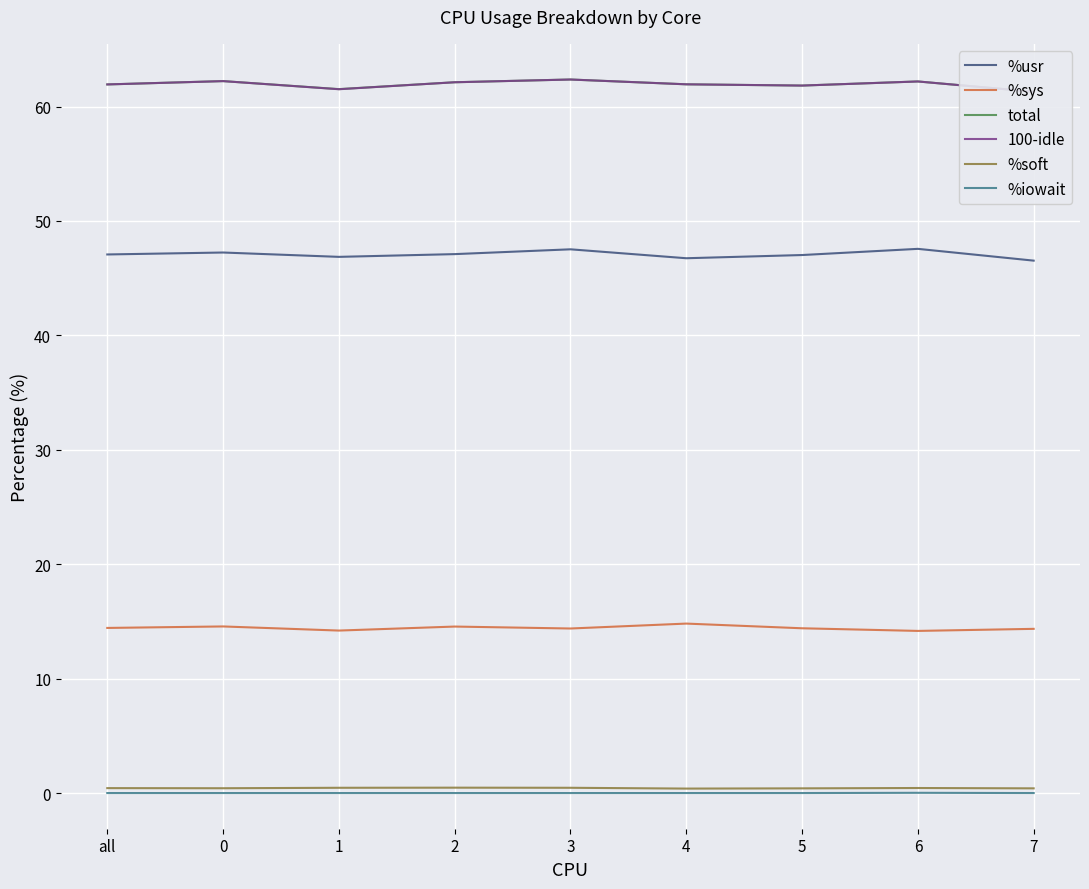

Which has a higher value, 1 or 2?

2